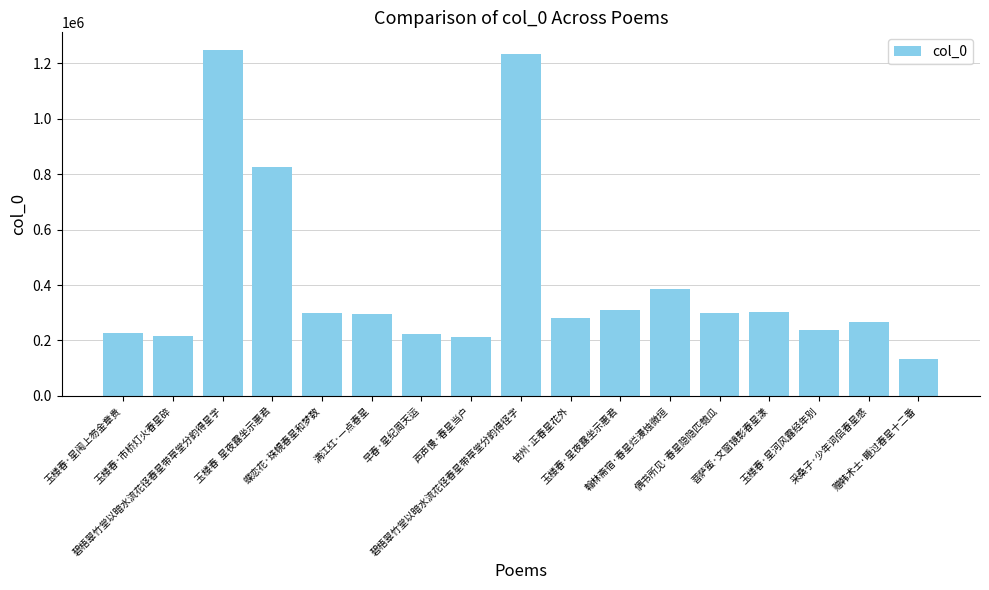

What is the sum of all values?

6995830